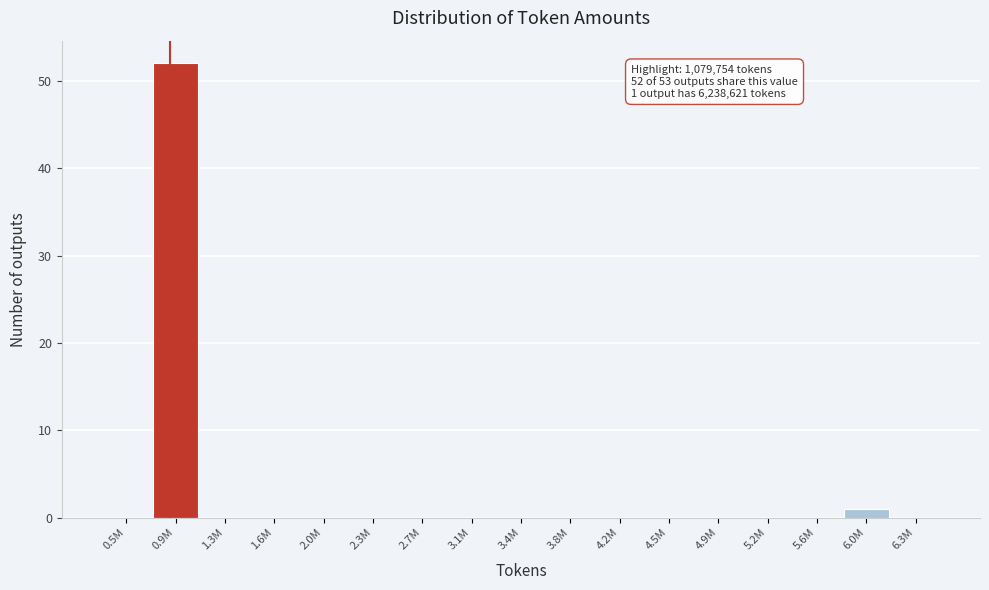

Reading right to left, extract all data points from this chart.

6.3M=0	6.0M=1	5.6M=0	5.2M=0	4.9M=0	4.5M=0	4.2M=0	3.8M=0	3.4M=0	3.1M=0	2.7M=0	2.3M=0	2.0M=0	1.6M=0	1.3M=0	0.9M=52	0.5M=0